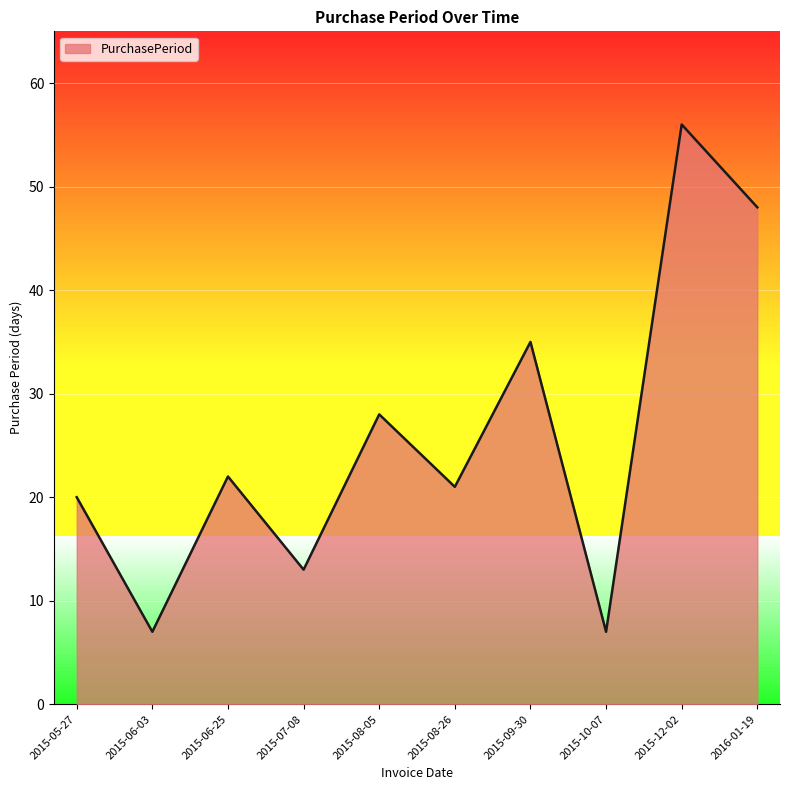

Reading left to right, extract all data points from this chart.

2015-05-27=20	2015-06-03=7	2015-06-25=22	2015-07-08=13	2015-08-05=28	2015-08-26=21	2015-09-30=35	2015-10-07=7	2015-12-02=56	2016-01-19=48